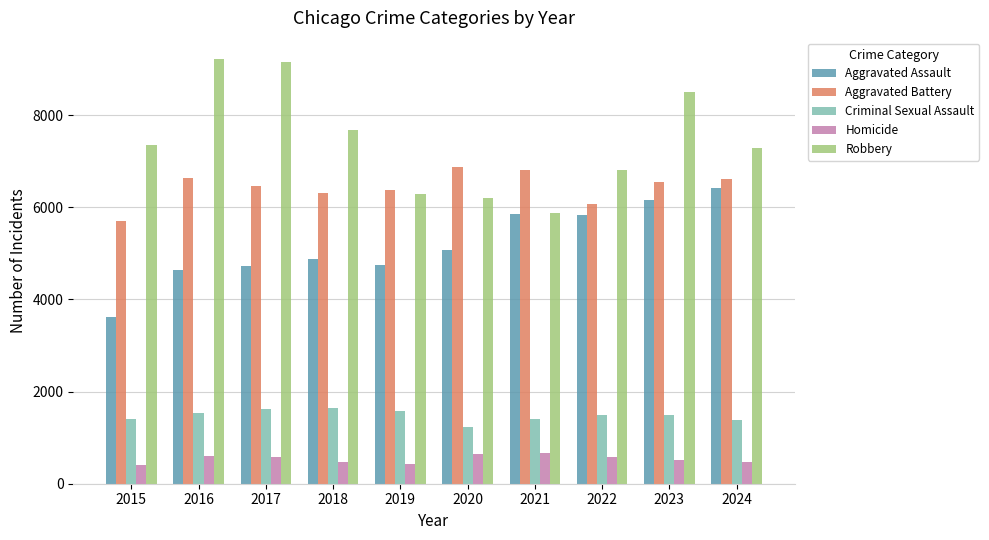

How many groups of bars are there?

10